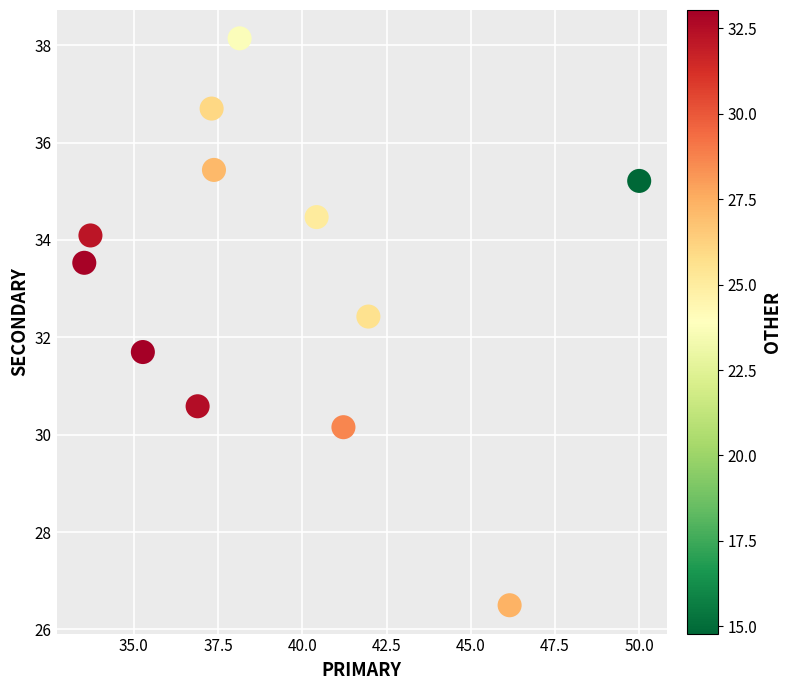

What is the range of X values (max minus min)?

16.5